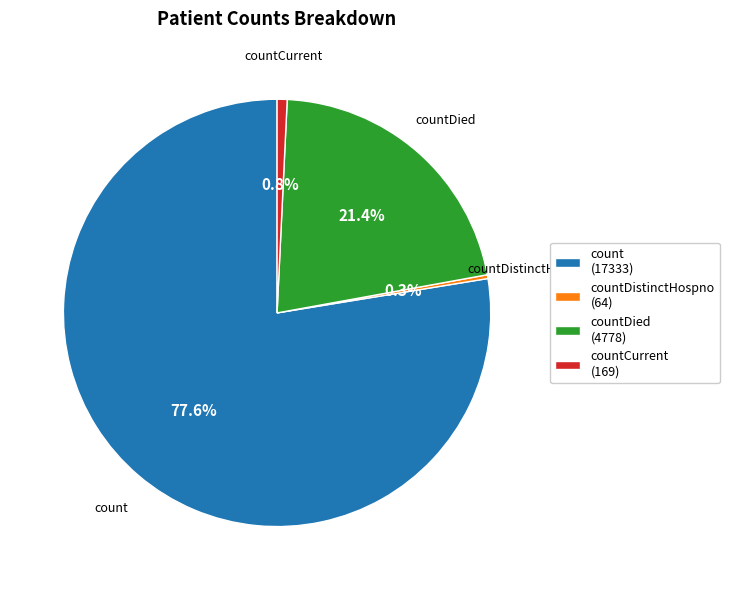

Does count (17333) represent more than half of the total?

Yes